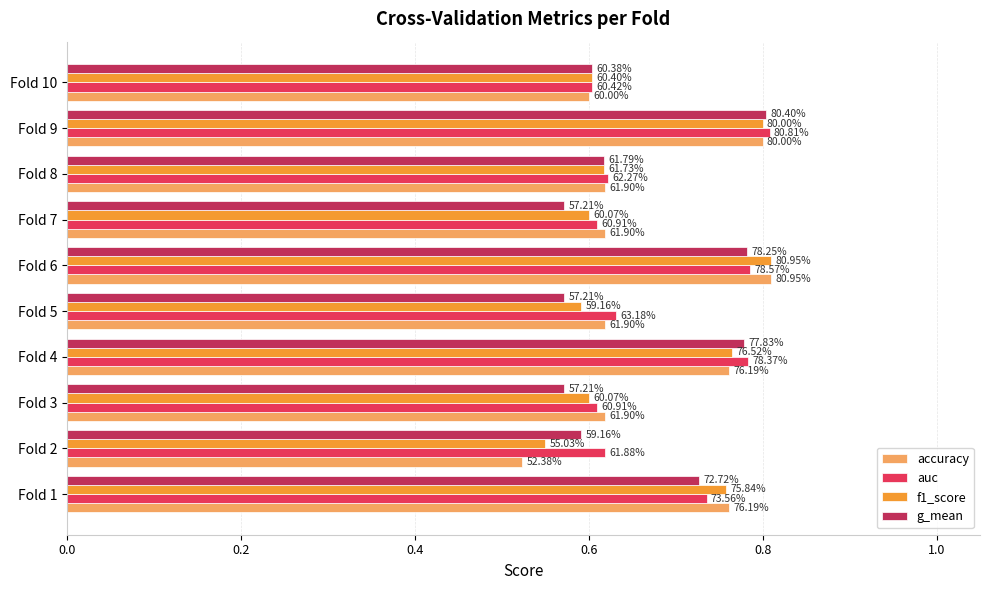

Reading left to right, list all the values displayed in this chart.

accuracy: 0.8	0.5	0.6	0.8	0.6	0.8	0.6	0.6	0.8	0.6
auc: 0.7	0.6	0.6	0.8	0.6	0.8	0.6	0.6	0.8	0.6
f1_score: 0.8	0.6	0.6	0.8	0.6	0.8	0.6	0.6	0.8	0.6
g_mean: 0.7	0.6	0.6	0.8	0.6	0.8	0.6	0.6	0.8	0.6